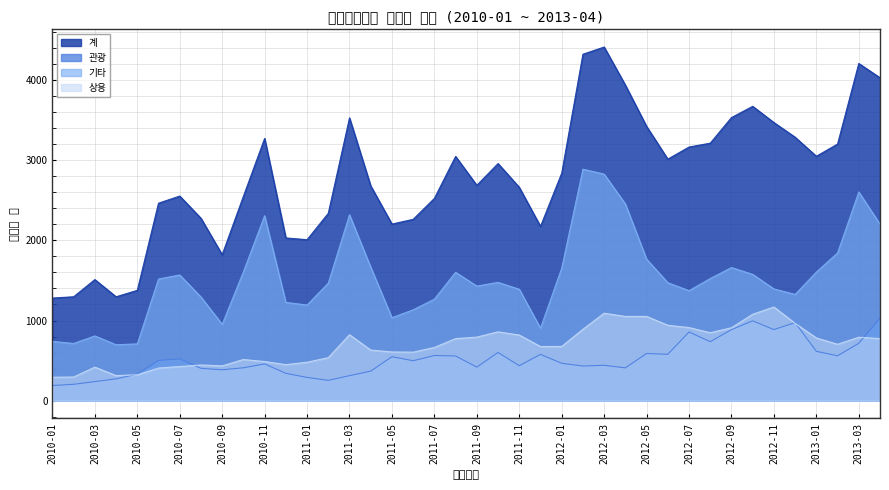

Is it true that 기타 equals 1568 at 2010-07?

True